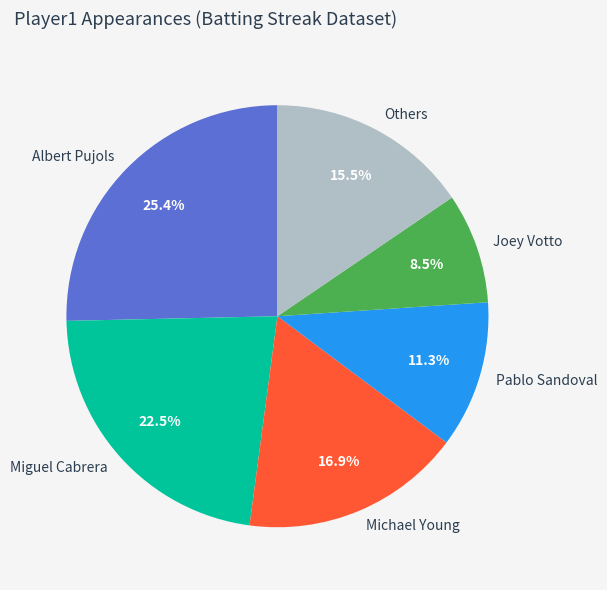

Between Others and Joey Votto, which is larger?

Others